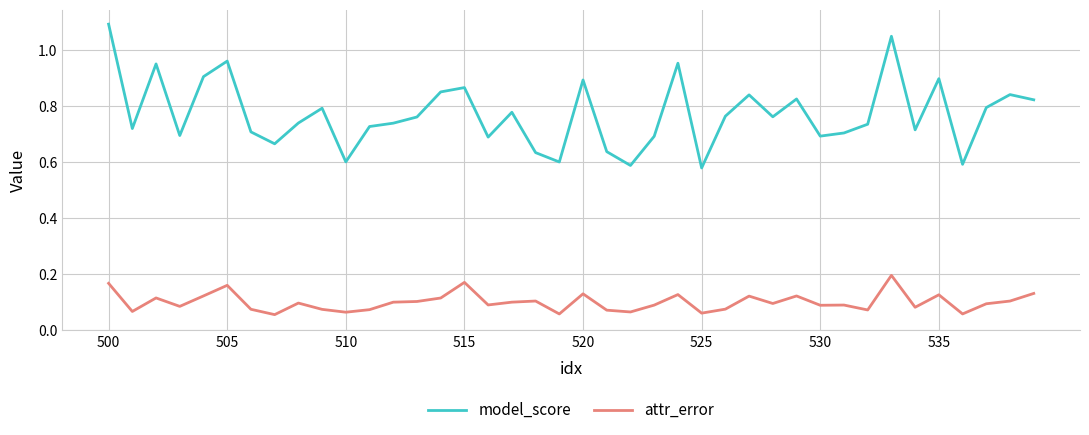

What is the highest value of the model_score series?

1.1